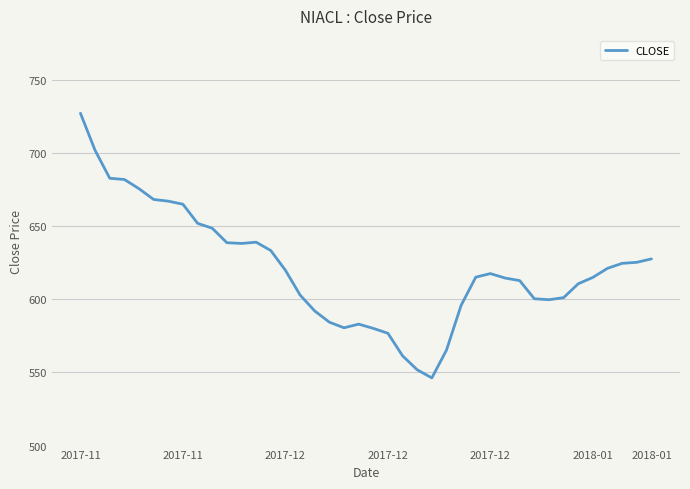

How many series are shown in this chart?

1